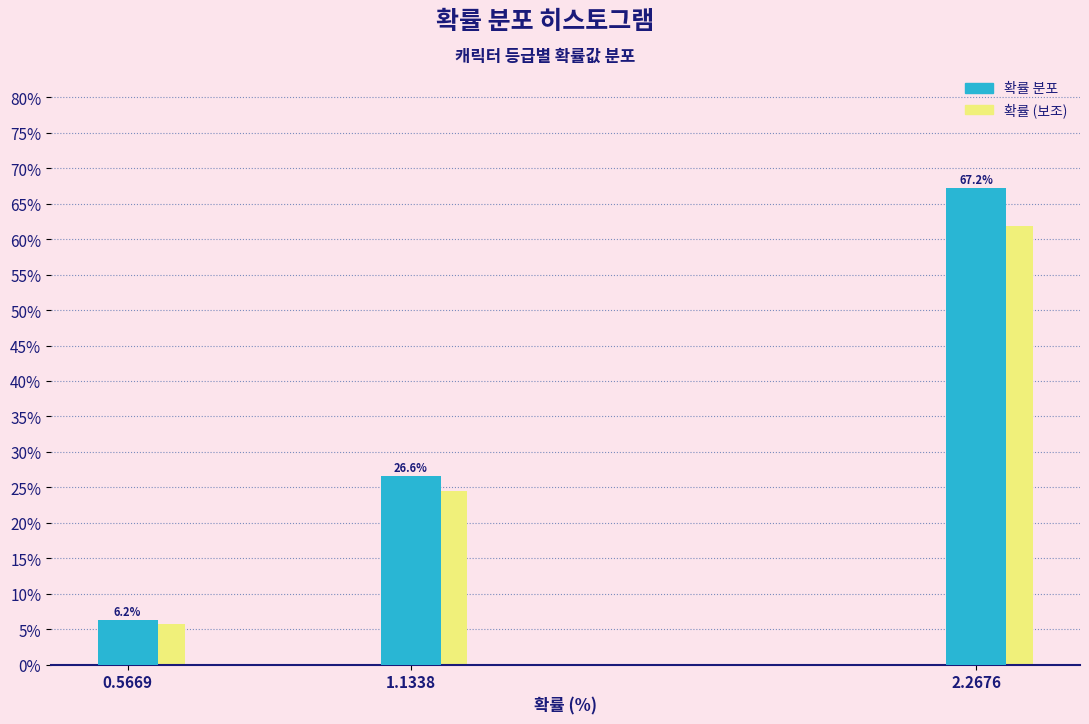

At 0.5669, list the series in order from largest to smallest.

확률 분포, 확률 (보조)